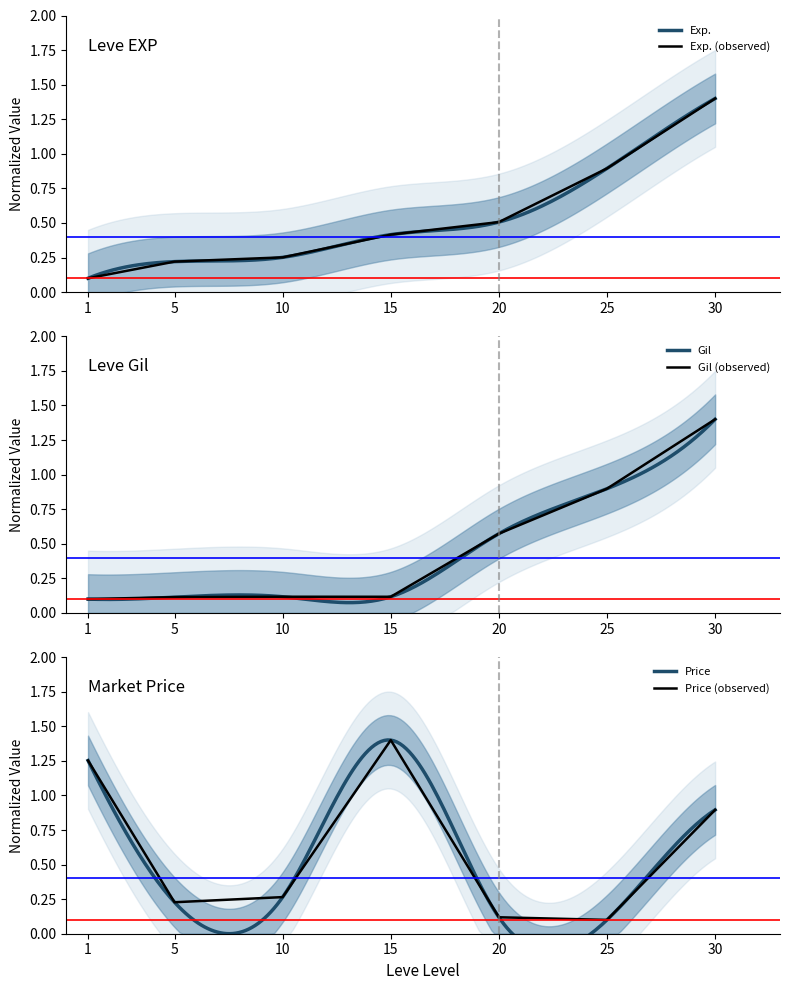

What is the maximum value for Exp. (observed)?

1.4